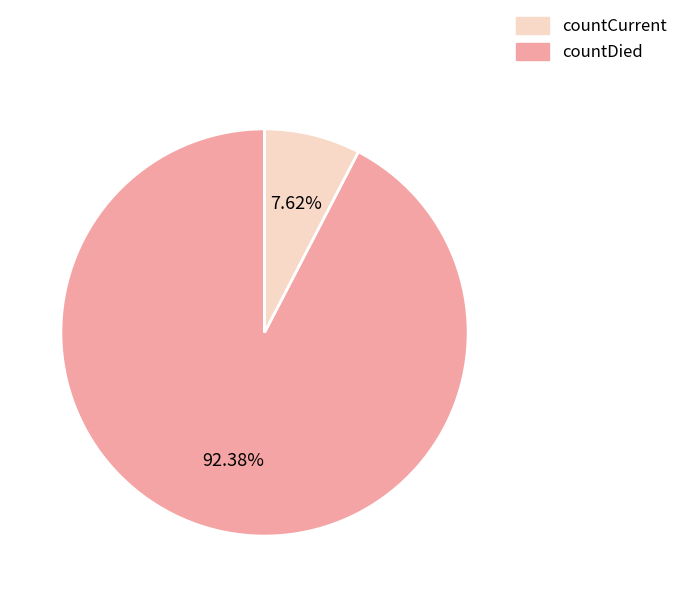

Does any single category account for the majority?

Yes